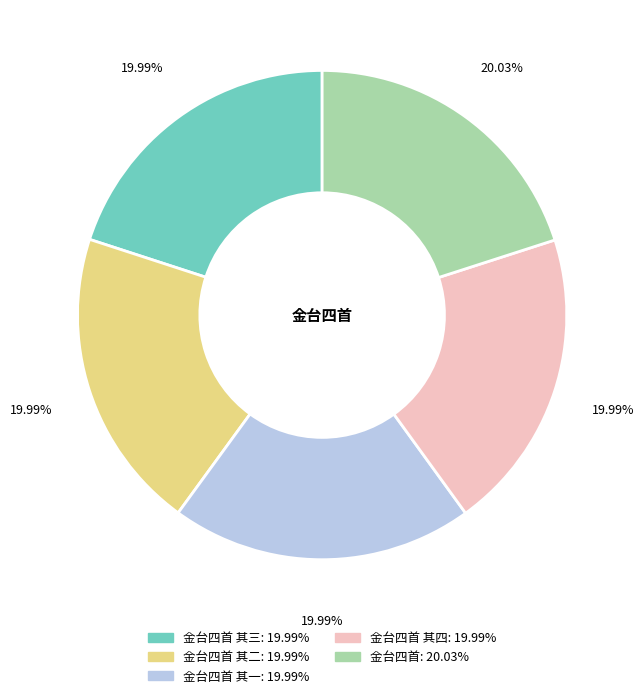

To the nearest percent, what is the average slice percentage?

20%